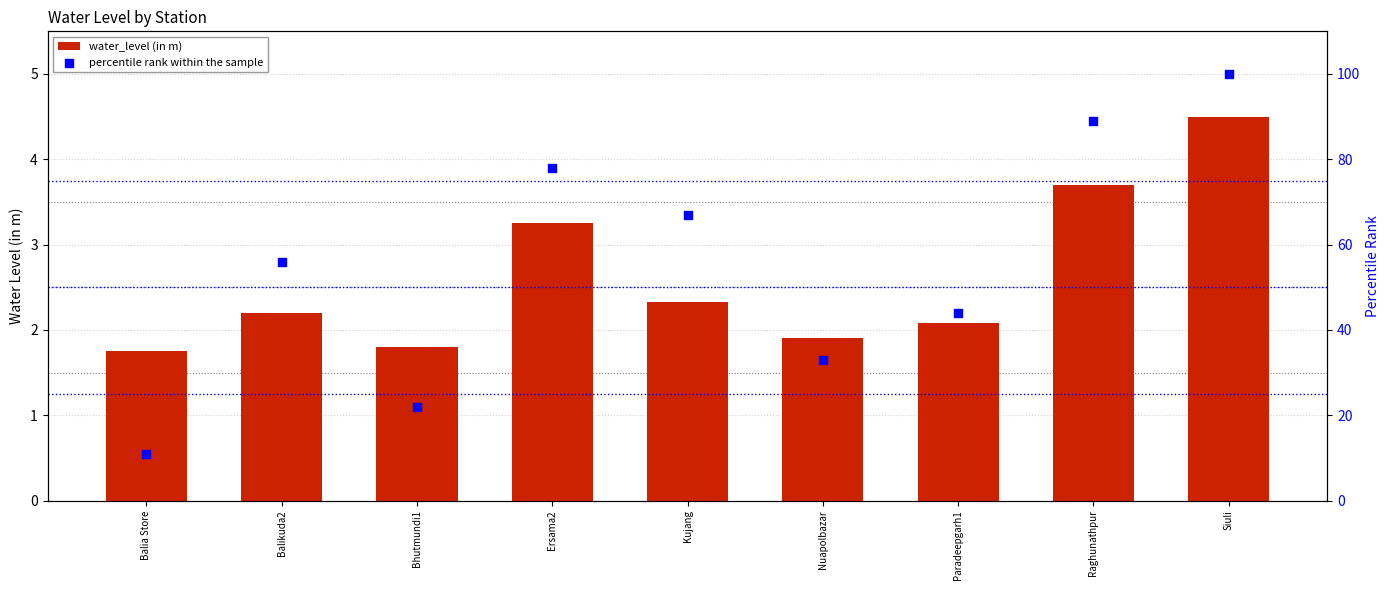

At how many categories does at least one series exceed 83?

2